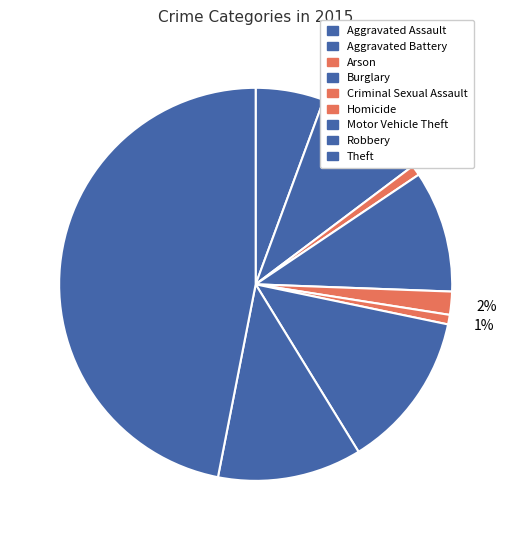

What is the smallest slice in the pie chart?

Homicide